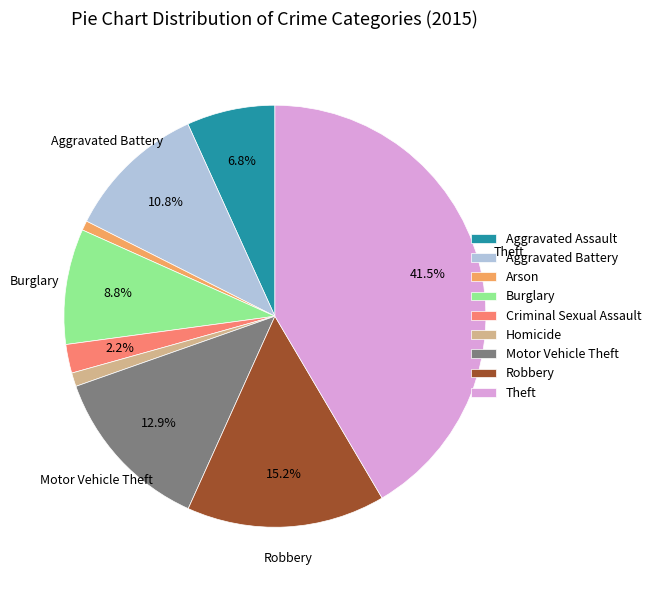

To the nearest percent, what percentage of the pie is Homicide?

1%